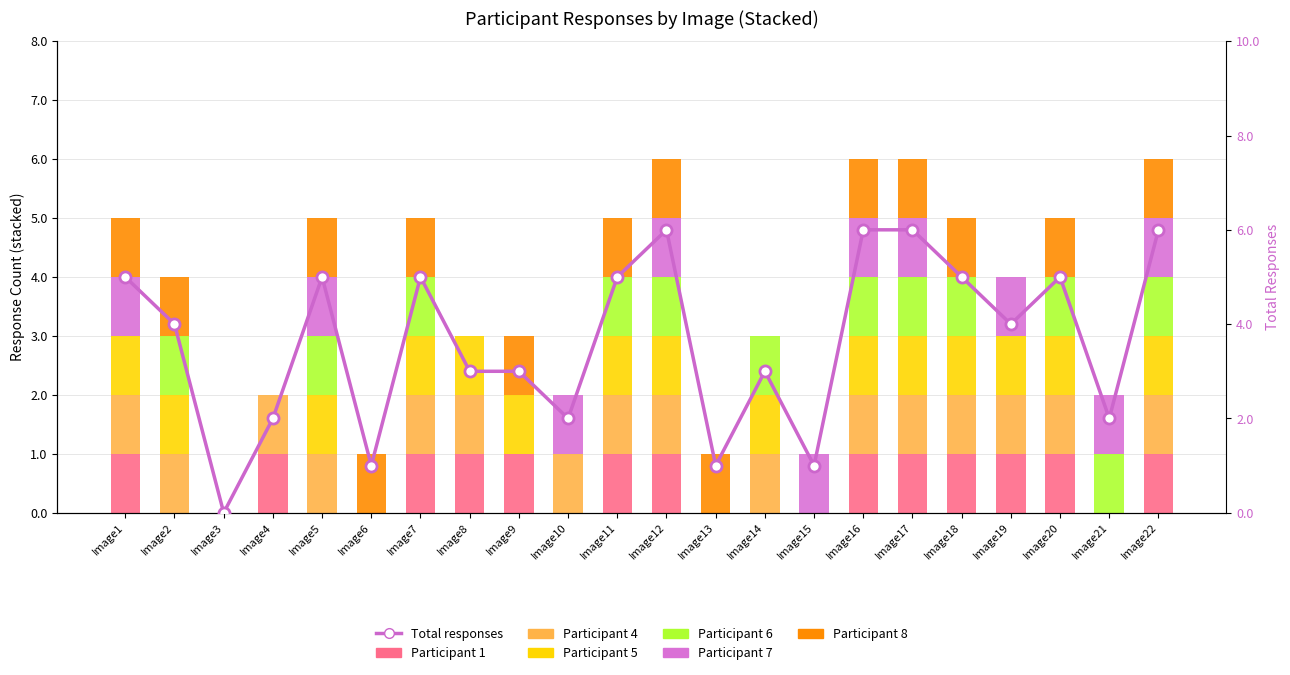

Rank the categories by Participant 5 value from lowest to highest.

Image3, Image4, Image6, Image10, Image13, Image15, Image21, Image1, Image2, Image5, Image7, Image8, Image9, Image11, Image12, Image14, Image16, Image17, Image18, Image19, Image20, Image22